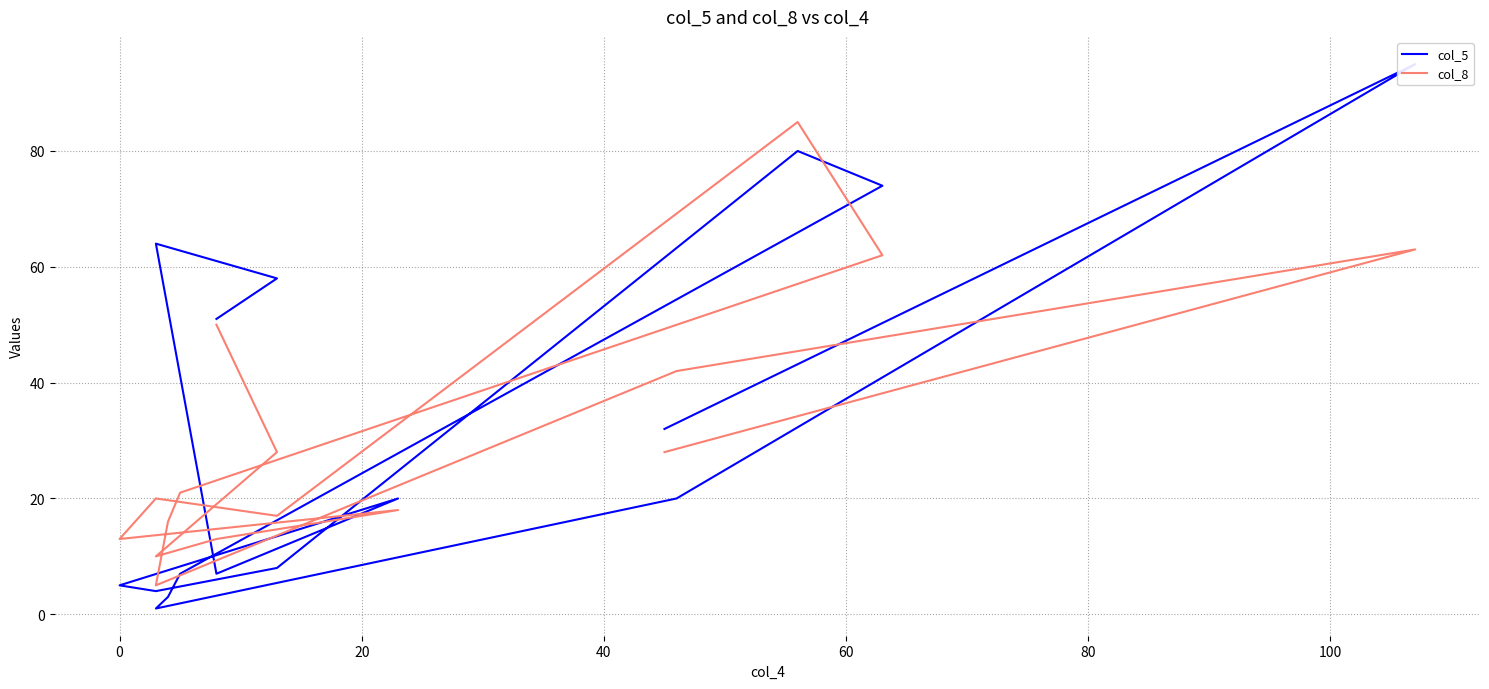

Is the value of col_5 at 120 greater than the value of col_8 at 13?

Yes